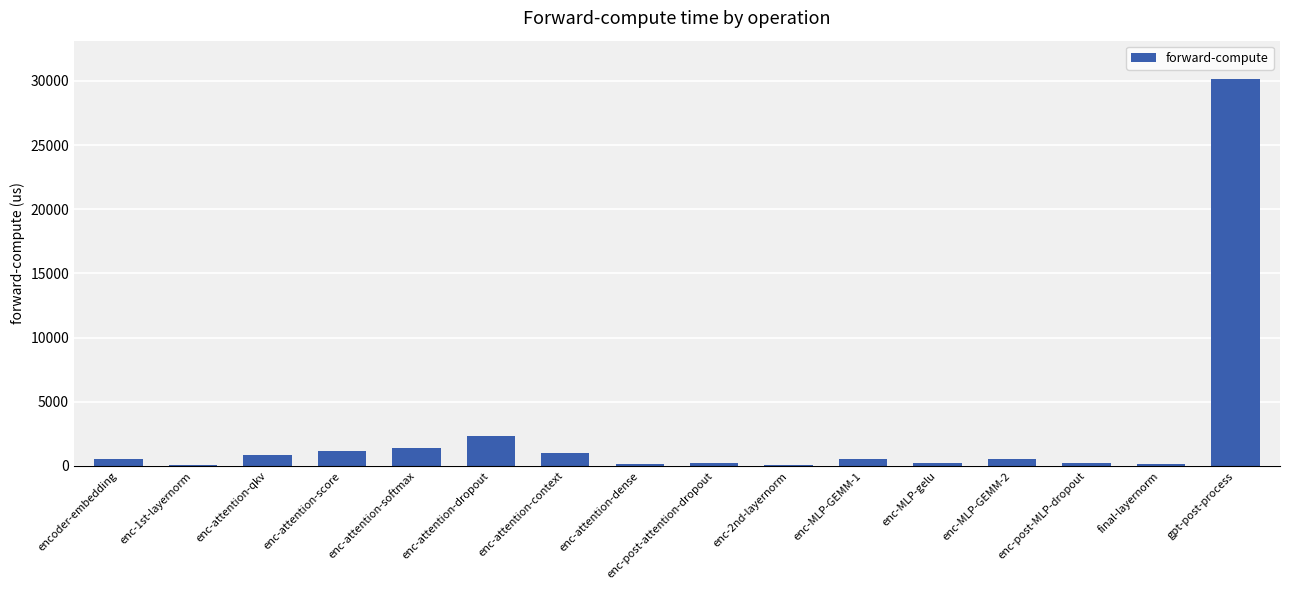

What is the change in value from enc-attention-score to enc-attention-dropout?

+1212.6